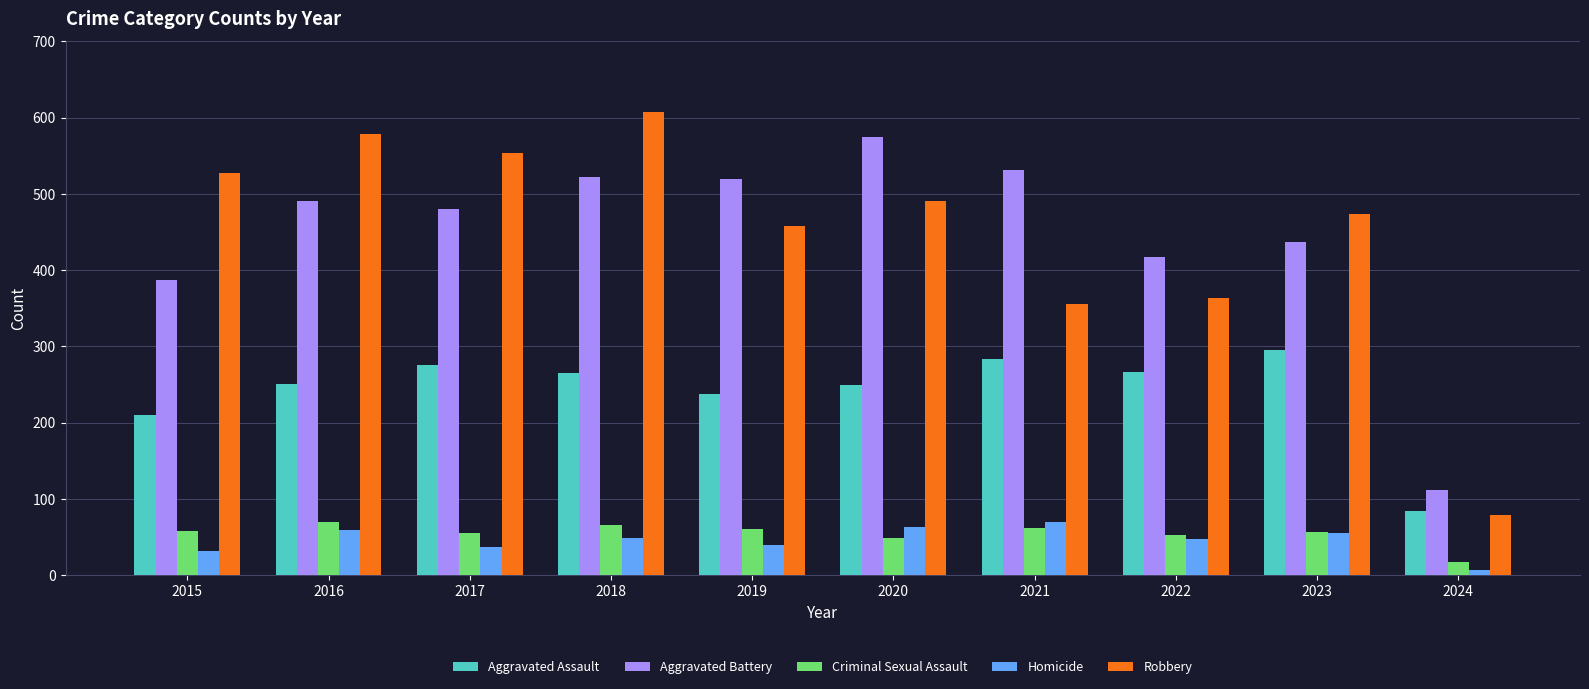

What is the maximum value for Robbery?

608